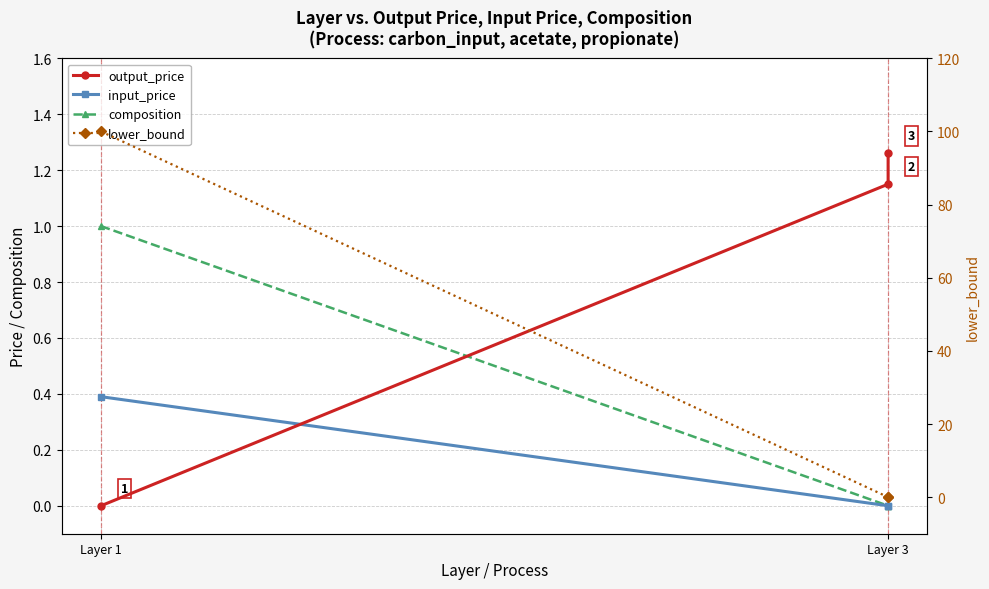

How many data points in output_price are less than 1?

1